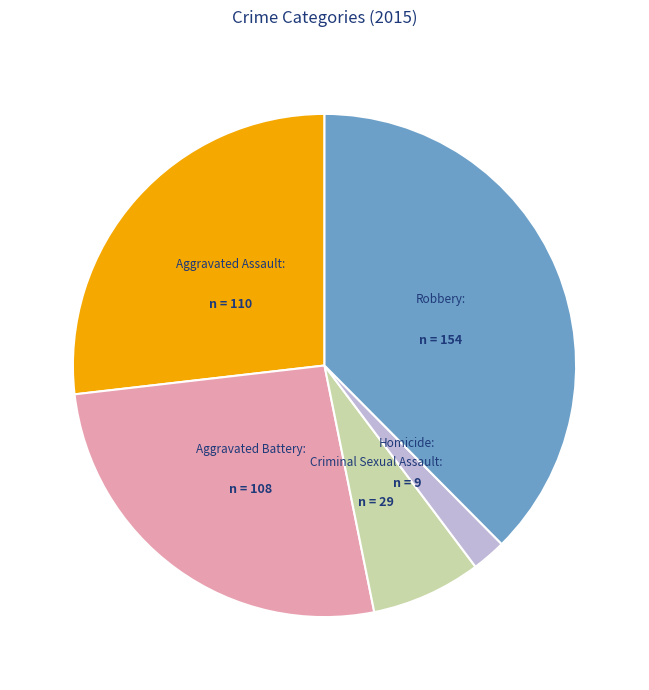

Does any single category account for the majority?

No